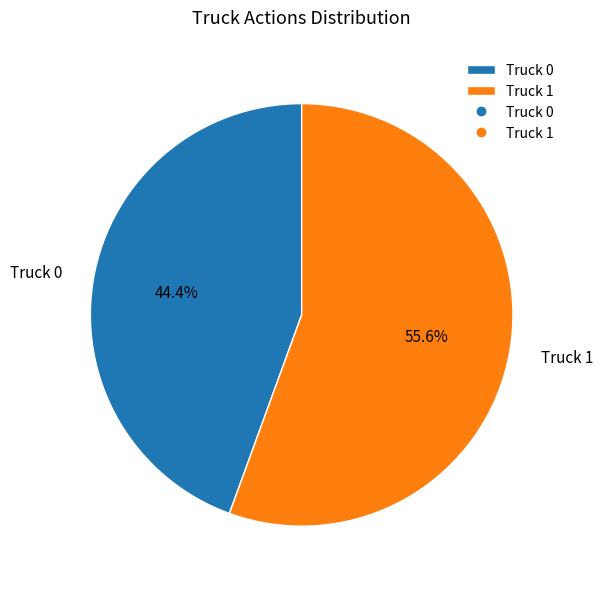

What is the majority slice?

Truck 1